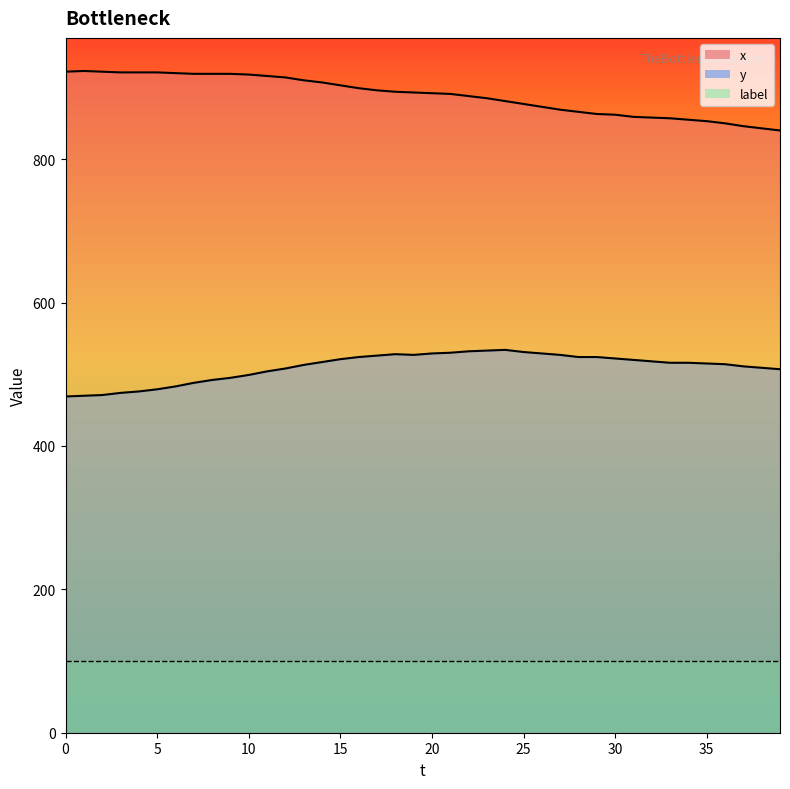

What are all the series names shown in the legend?

x, y, label